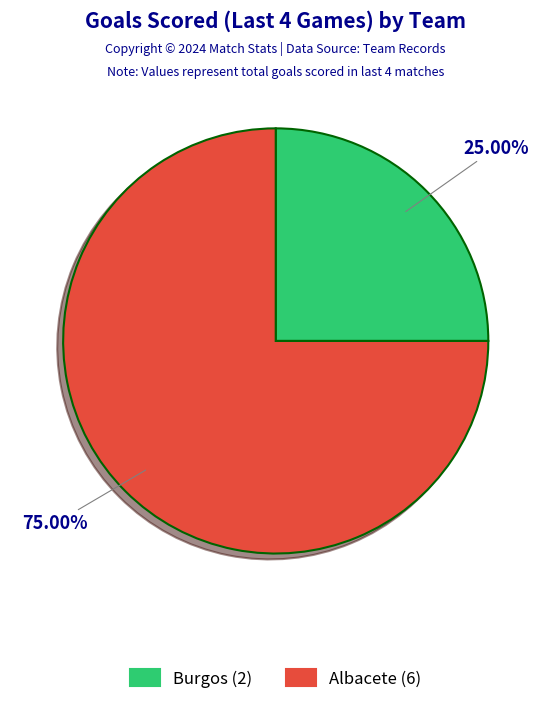

Count the number of slices in the pie.

2